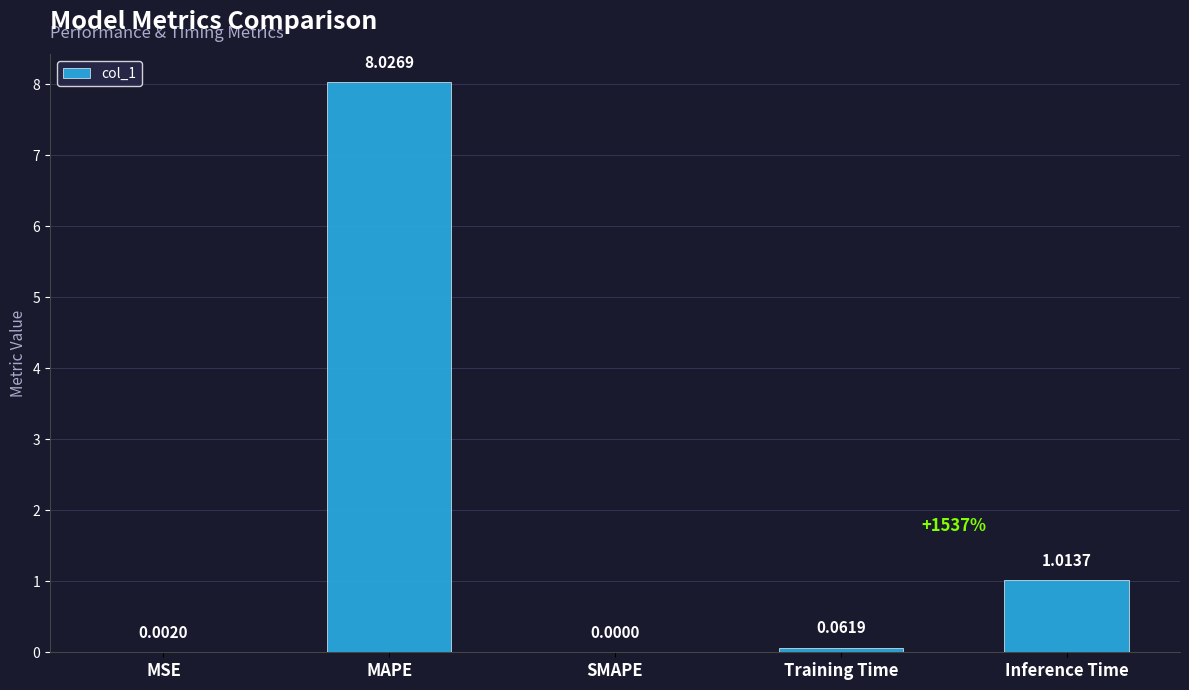

What is the sum of the values at MSE and MAPE?

8.0